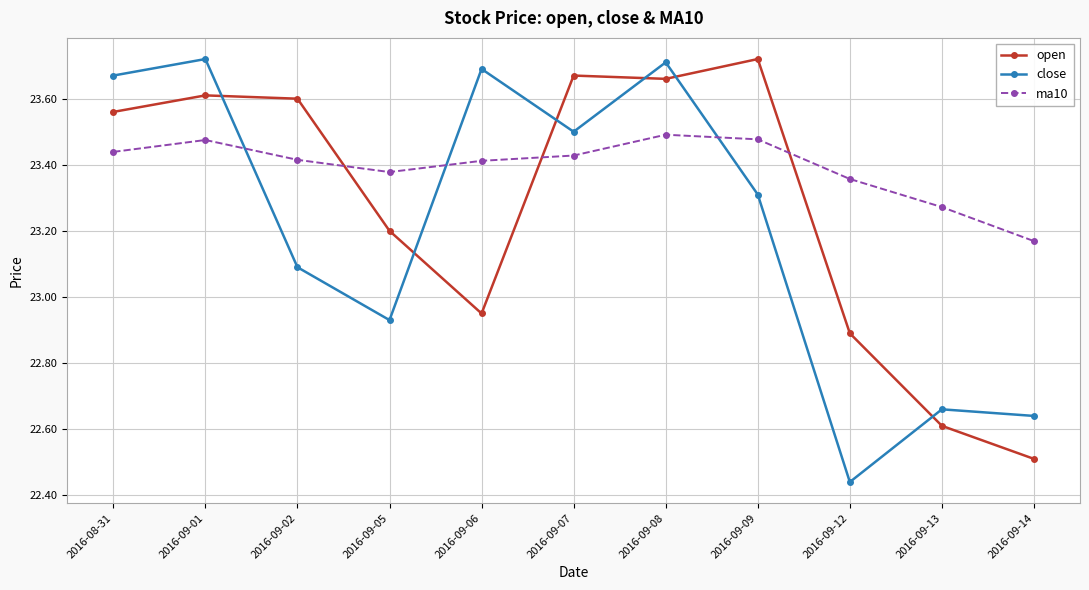

True or false: open and close cross at least once.

True